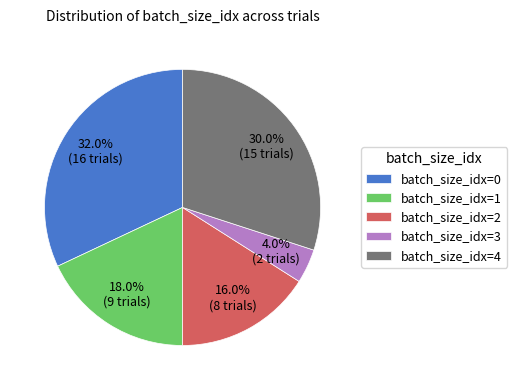

Which category has the smallest portion of the pie?

batch_size_idx=3